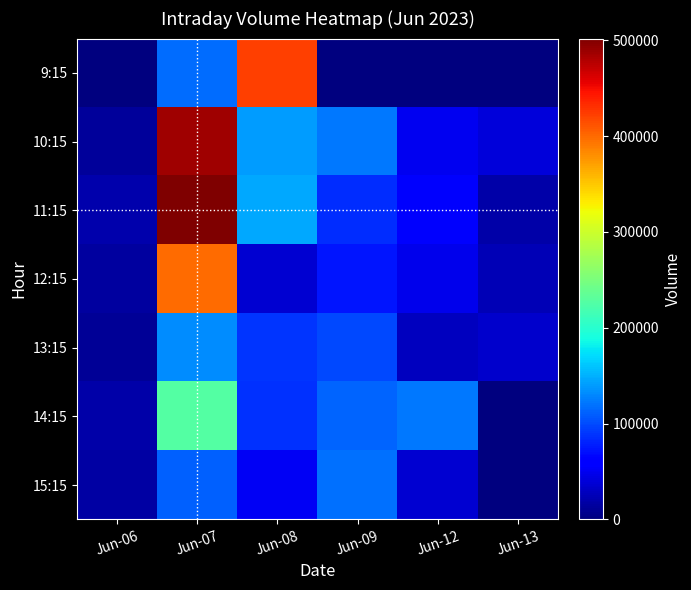

Which has a higher value, Jun-12 or Jun-08?

Jun-08